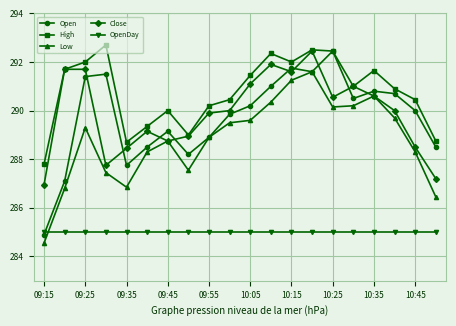

What is the smallest value displayed?

284.6